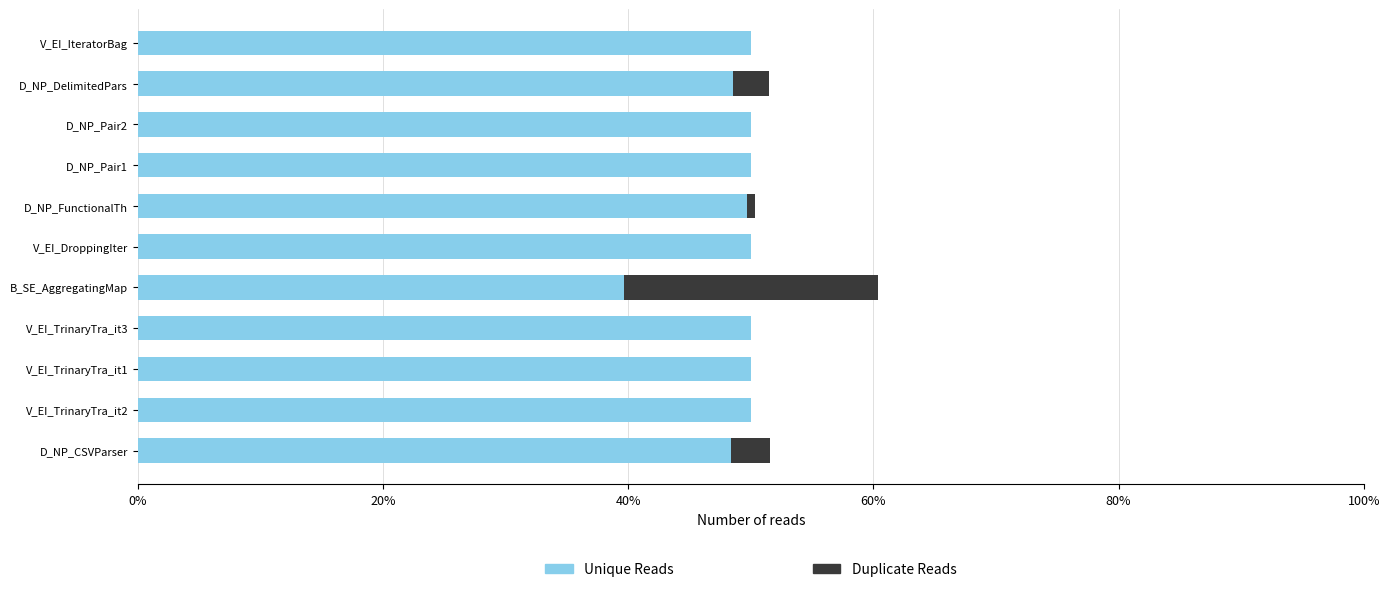

What is the maximum value for Unique Reads?

0.5